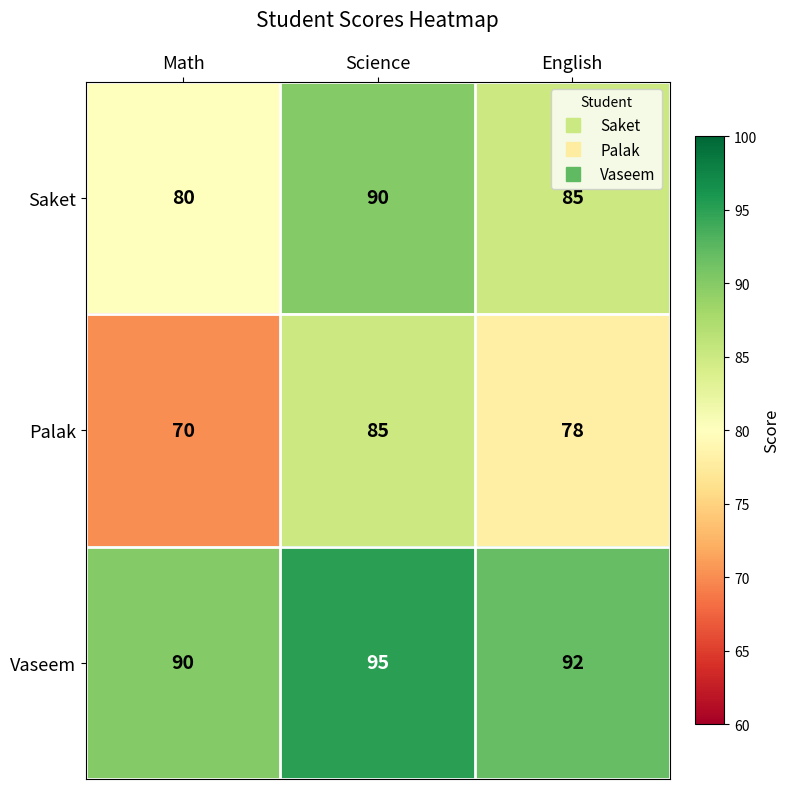

What value does the Vaseem series have at English?

92